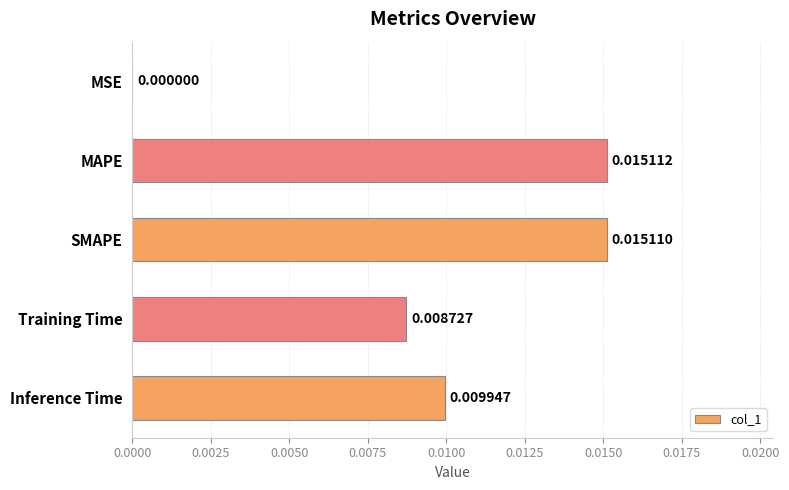

Does the chart contain stacked bars?

No